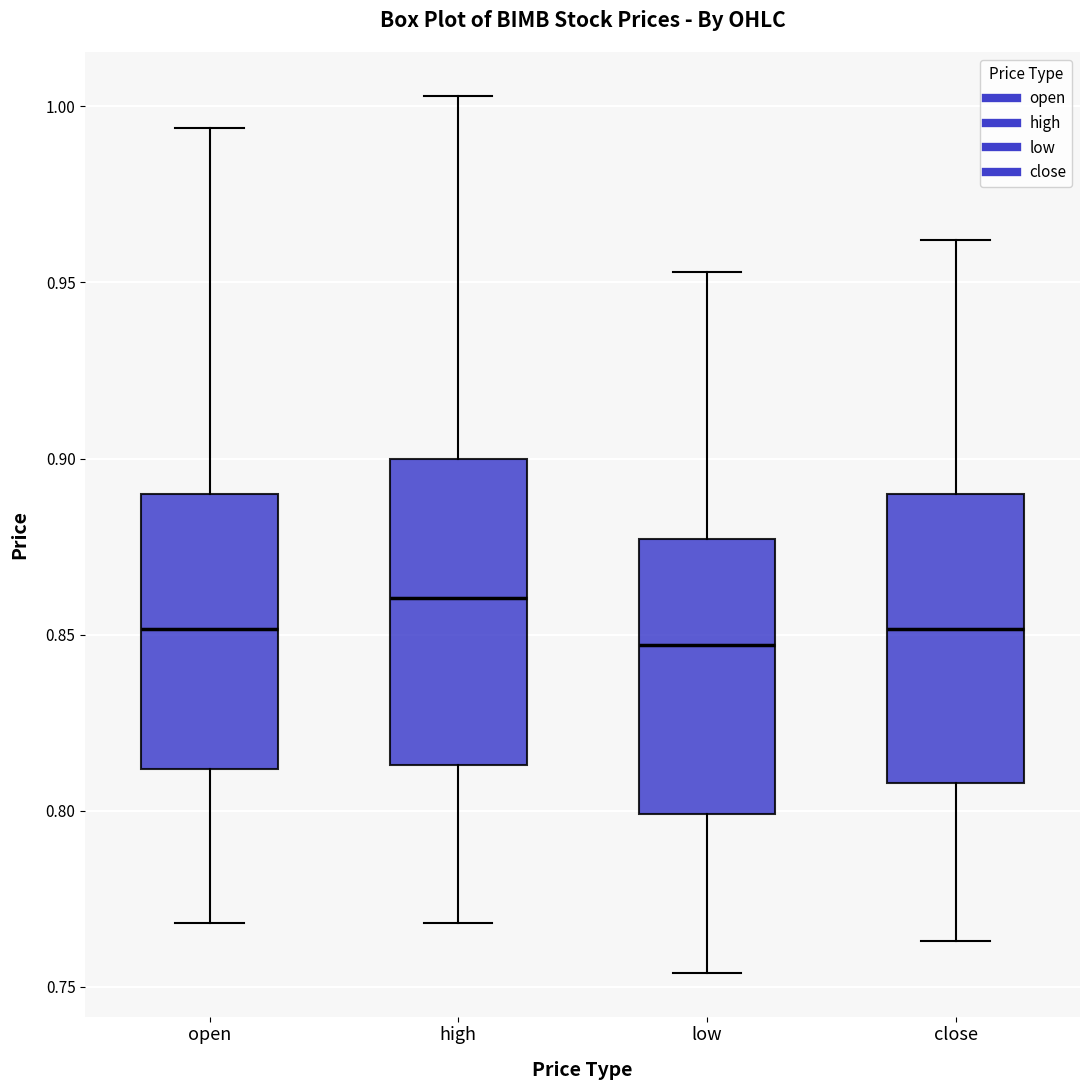

Where does the upper whisker of the box for close end on the y-axis? The values are not printed on the chart, so give them approximately, as read against the axis.

0.960